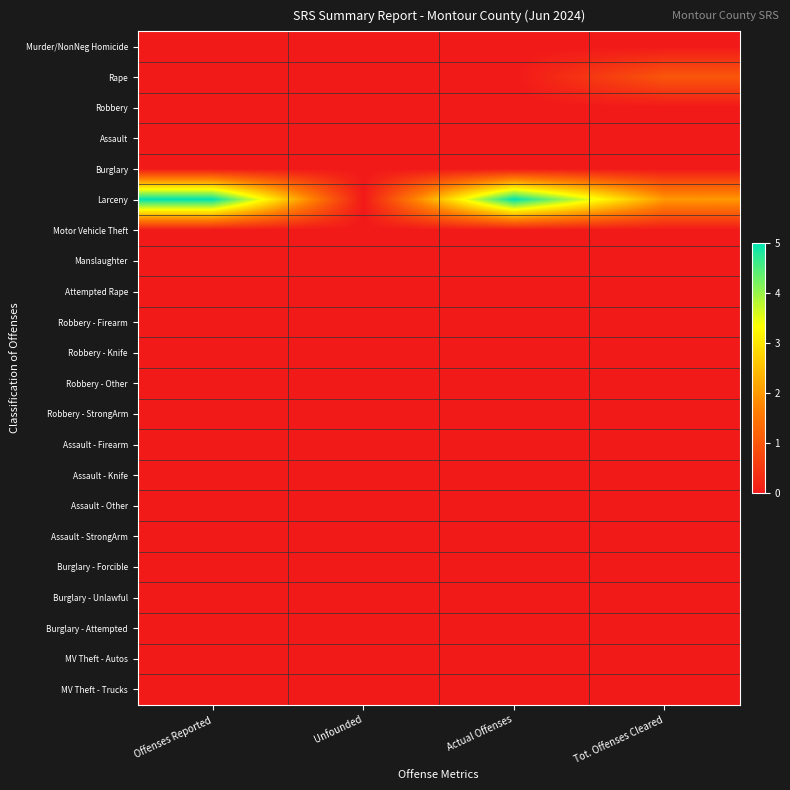

At Unfounded, list the series in order from largest to smallest.

Murder/NonNeg Homicide, Rape, Robbery, Assault, Burglary, Larceny, Motor Vehicle Theft, Manslaughter, Attempted Rape, Robbery - Firearm, Robbery - Knife, Robbery - Other, Robbery - StrongArm, Assault - Firearm, Assault - Knife, Assault - Other, Assault - StrongArm, Burglary - Forcible, Burglary - Unlawful, Burglary - Attempted, MV Theft - Autos, MV Theft - Trucks